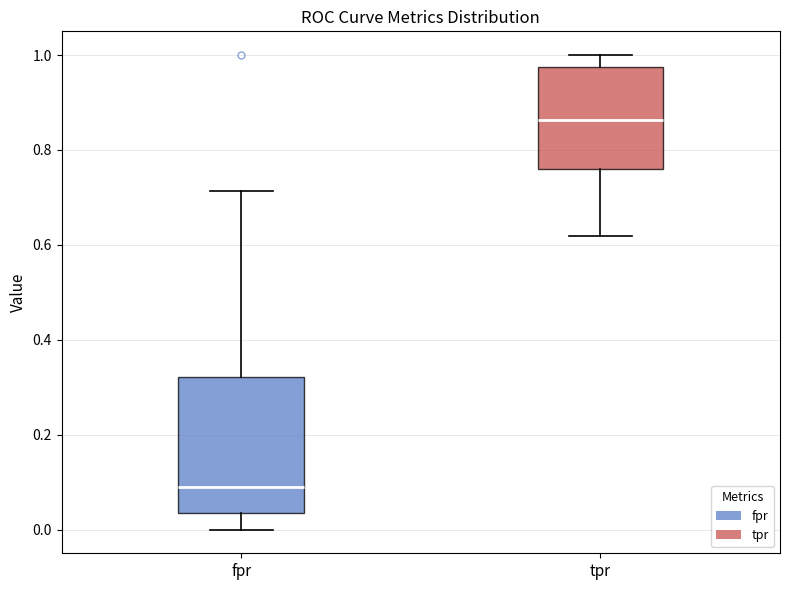

Reading left to right, transcribe this box plot: for each box, give where its median line is, the range the box spans, and where its two whiskers end, as read against the y-axis. The values are not printed on the chart, so give them approximately, as read against the axis.

fpr: median 0.08, box 0.04 to 0.32, whiskers 0.00 to 0.72
tpr: median 0.86, box 0.76 to 0.98, whiskers 0.62 to 1.00